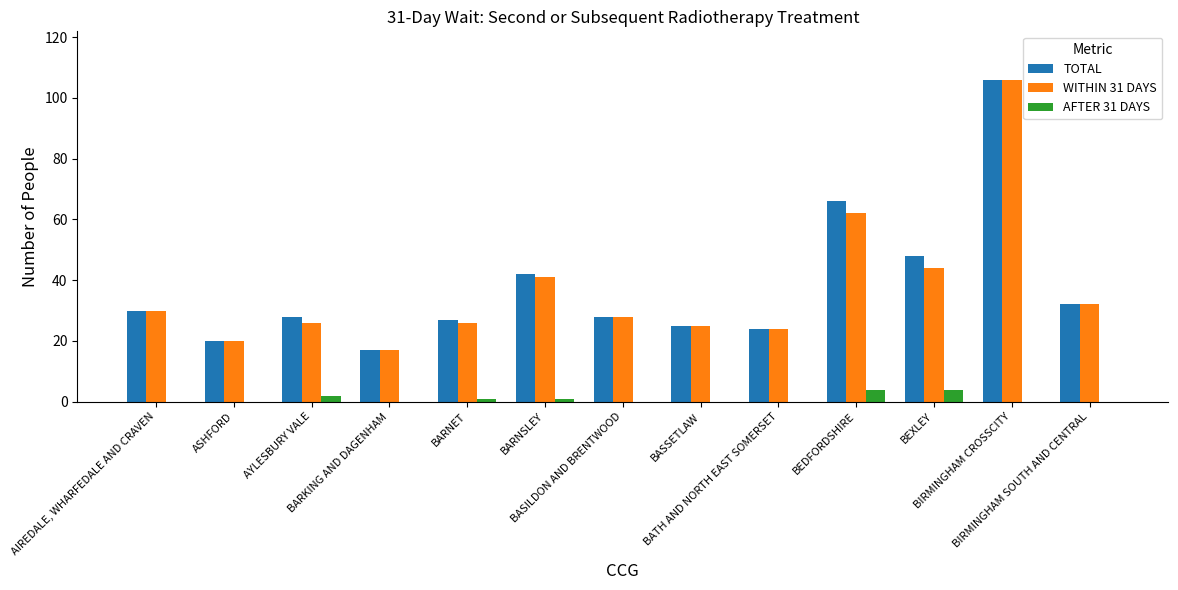

Between BARNSLEY and AYLESBURY VALE, which is larger?

BARNSLEY